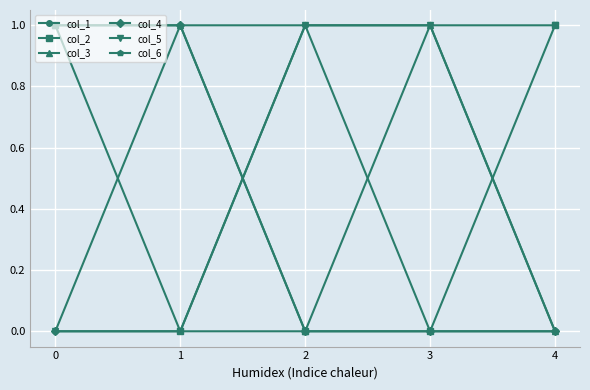

Is it true that col_2 equals 1 at 0?

True